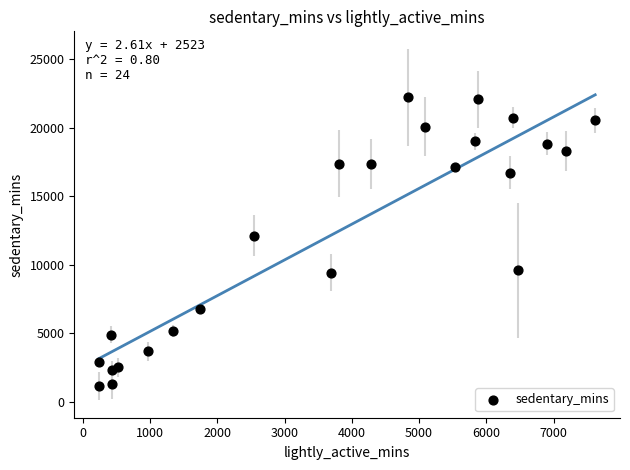

What Y value in the scatter plot is closest to 11664?

12117